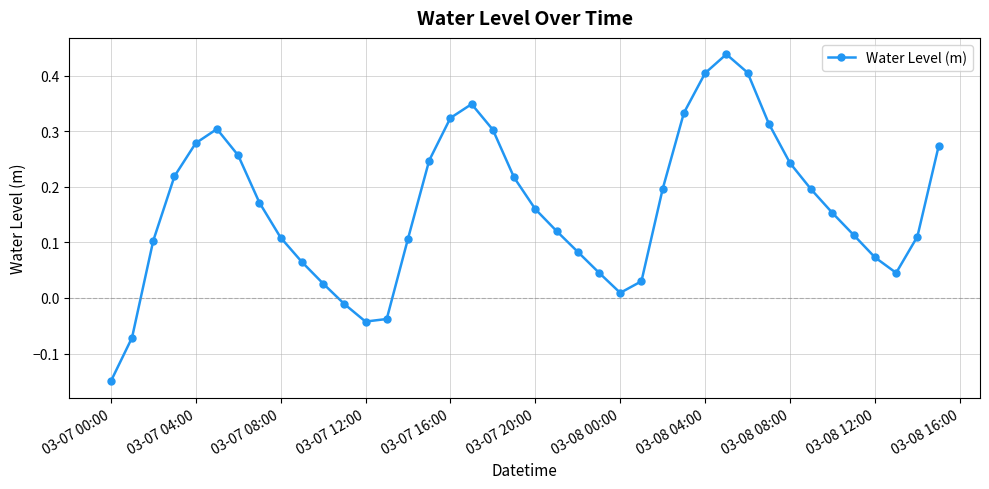

How many points are higher than both their immediate neighbors (excluding endpoints)?

3